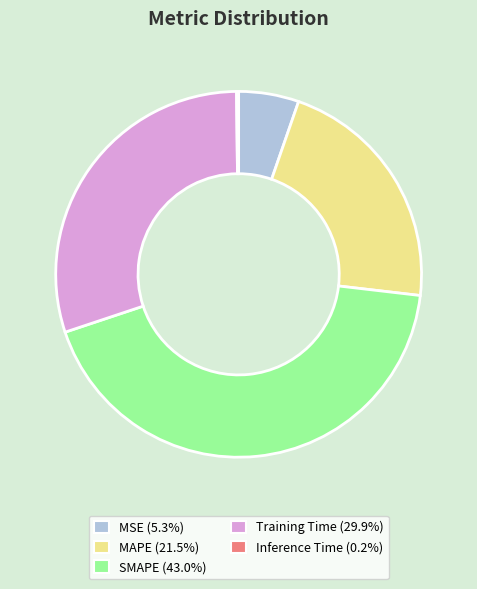

Which slice is the largest?

SMAPE